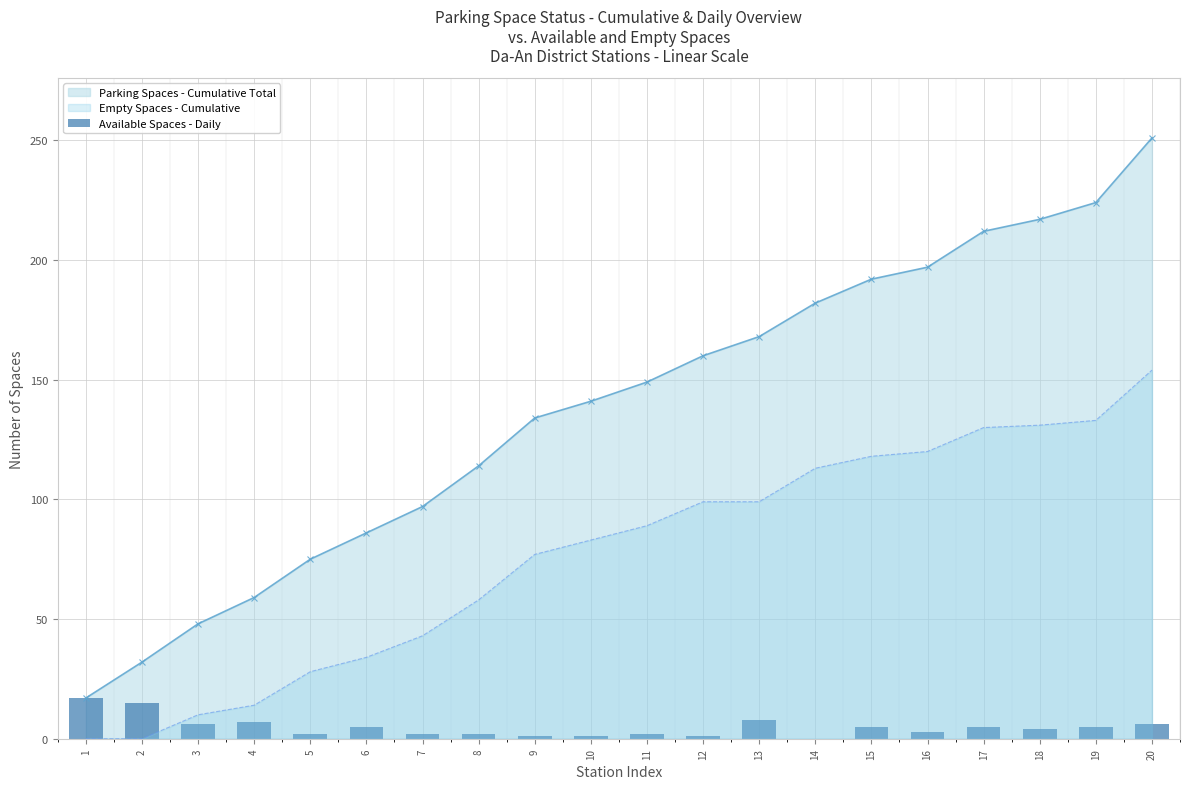

Between 14 and 18, which is larger?

18